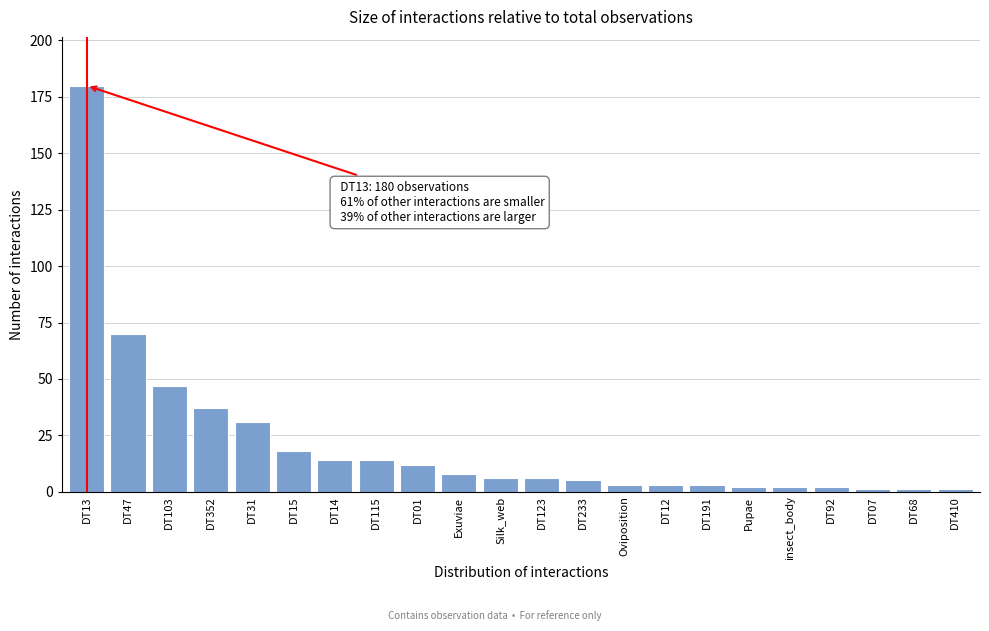

Reading right to left, extract all data points from this chart.

1	1	1	2	2	2	3	3	3	5	6	6	8	12	14	14	18	31	37	47	70	180